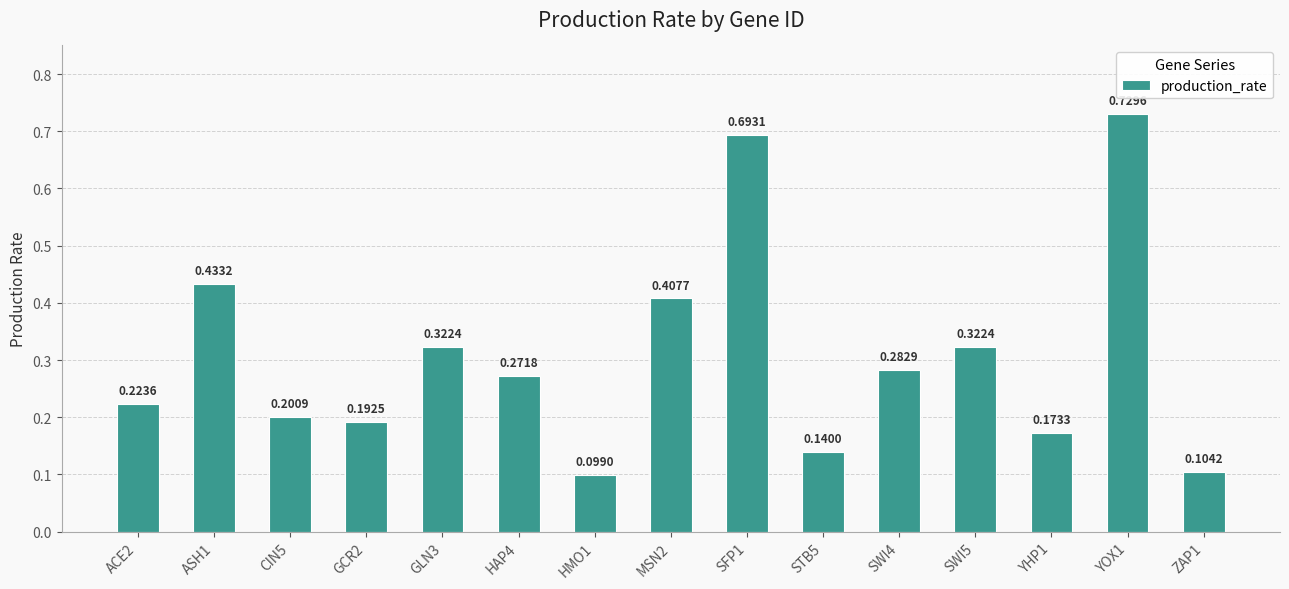

What is the difference between the second highest and second lowest values?

0.6